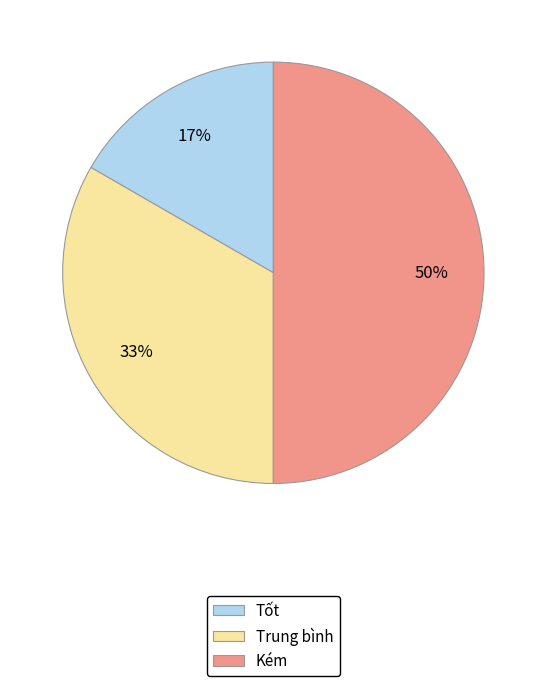

Between Kém and Tốt, which is larger?

Kém